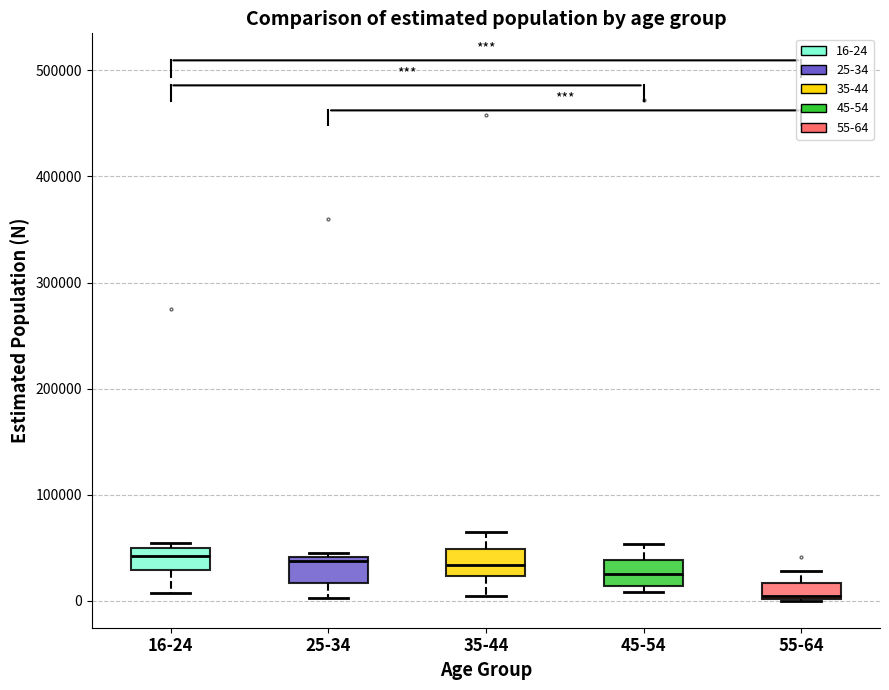

Reading left to right, read every box against the y-axis: the position of its median line, the range the box covers, and the ends of its whiskers. The values are not printed on the chart, so give them approximately, as read against the axis.

16-24: median 40000, box 30000 to 50000, whiskers 10000 to 50000 (just above the box's upper edge)
25-34: median 40000 (just below the box's upper edge), box 20000 to 40000, whiskers 0 to 50000
35-44: median 30000, box 20000 to 50000, whiskers 0 to 70000
45-54: median 30000, box 10000 to 40000, whiskers 10000 (just below the box's lower edge) to 50000
55-64: median 0 (just above the box's lower edge), box 0 to 20000, whiskers 0 to 30000